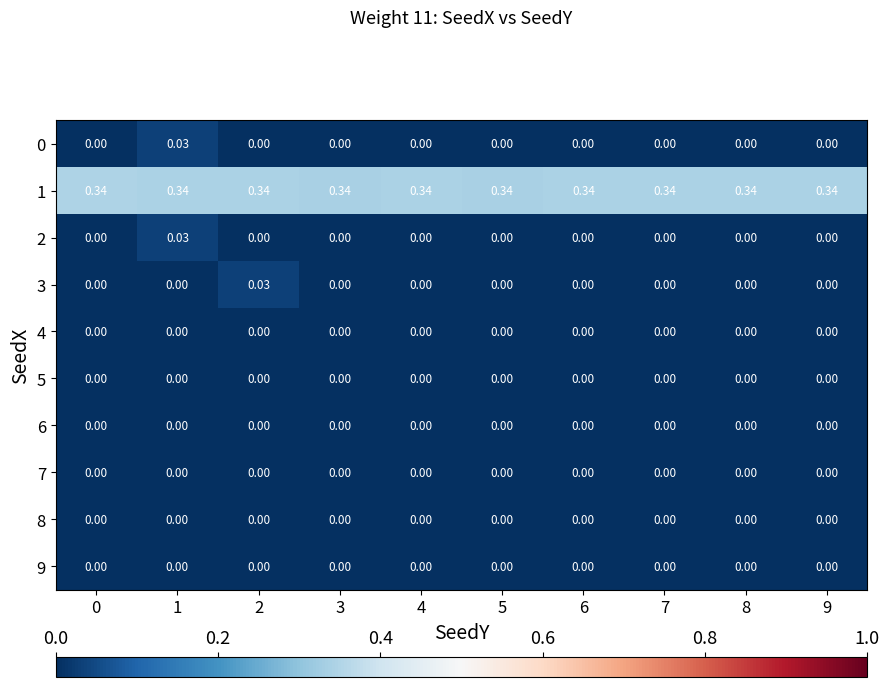

Reading left to right, extract all data points from this chart.

0: 0=0.0	1=0.0	2=0.0	3=0.0	4=0.0	5=0.0	6=0.0	7=0.0	8=0.0	9=0.0
1: 0=0.3	1=0.3	2=0.3	3=0.3	4=0.3	5=0.3	6=0.3	7=0.3	8=0.3	9=0.3
2: 0=0.0	1=0.0	2=0.0	3=0.0	4=0.0	5=0.0	6=0.0	7=0.0	8=0.0	9=0.0
3: 0=0.0	1=0.0	2=0.0	3=0.0	4=0.0	5=0.0	6=0.0	7=0.0	8=0.0	9=0.0
4: 0=0.0	1=0.0	2=0.0	3=0.0	4=0.0	5=0.0	6=0.0	7=0.0	8=0.0	9=0.0
5: 0=0.0	1=0.0	2=0.0	3=0.0	4=0.0	5=0.0	6=0.0	7=0.0	8=0.0	9=0.0
6: 0=0.0	1=0.0	2=0.0	3=0.0	4=0.0	5=0.0	6=0.0	7=0.0	8=0.0	9=0.0
7: 0=0.0	1=0.0	2=0.0	3=0.0	4=0.0	5=0.0	6=0.0	7=0.0	8=0.0	9=0.0
8: 0=0.0	1=0.0	2=0.0	3=0.0	4=0.0	5=0.0	6=0.0	7=0.0	8=0.0	9=0.0
9: 0=0.0	1=0.0	2=0.0	3=0.0	4=0.0	5=0.0	6=0.0	7=0.0	8=0.0	9=0.0